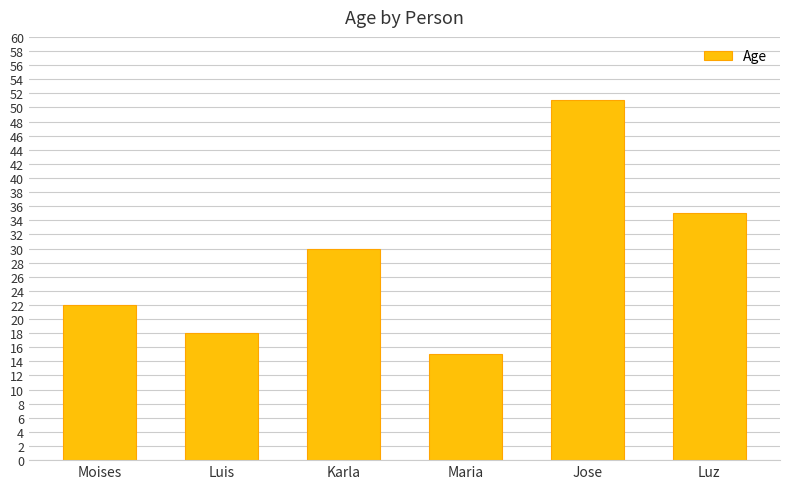

What is the label of the 2nd bar from the right?

Jose